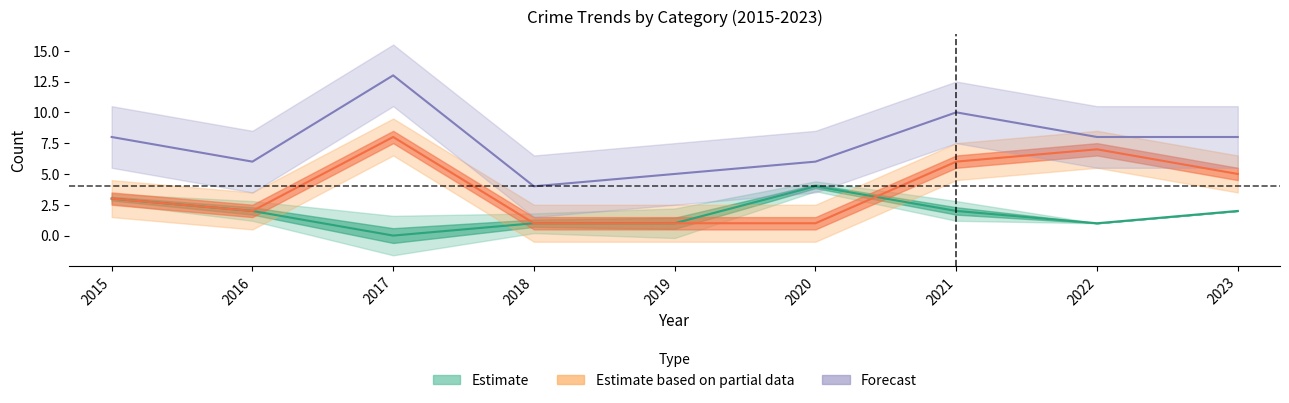

Reading left to right, transcribe all the data shown in this chart.

Aggravated Assault: 3	2	0	1	1	4	2	1	2
Robbery: 3	2	8	1	1	1	6	7	5
Total: 8	6	13	4	5	6	10	8	8